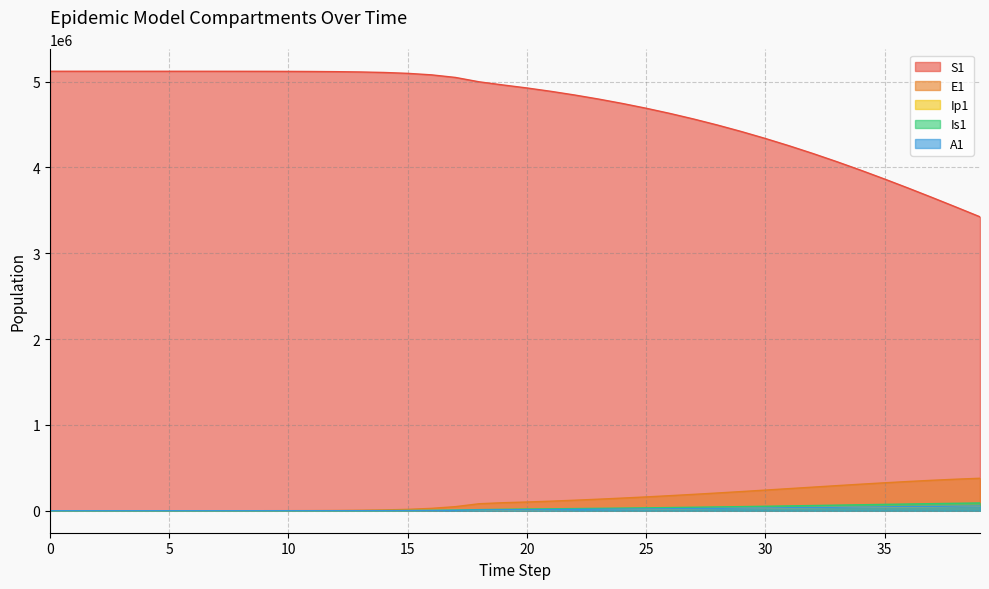

Between 18 and 24, which series saw the biggest shift?

S1